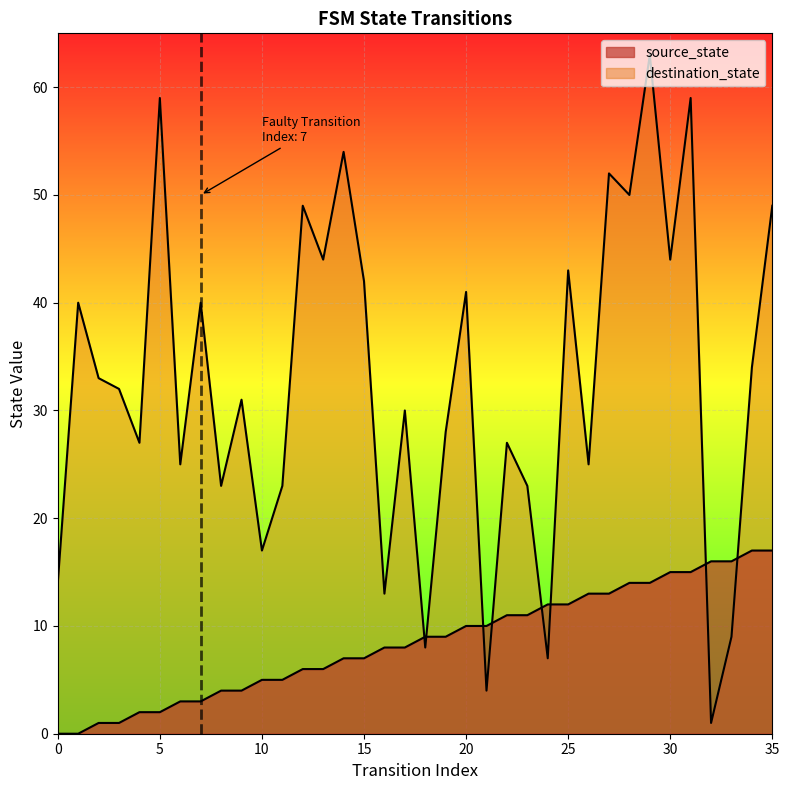

Which category has the highest value in the source_state series?

34